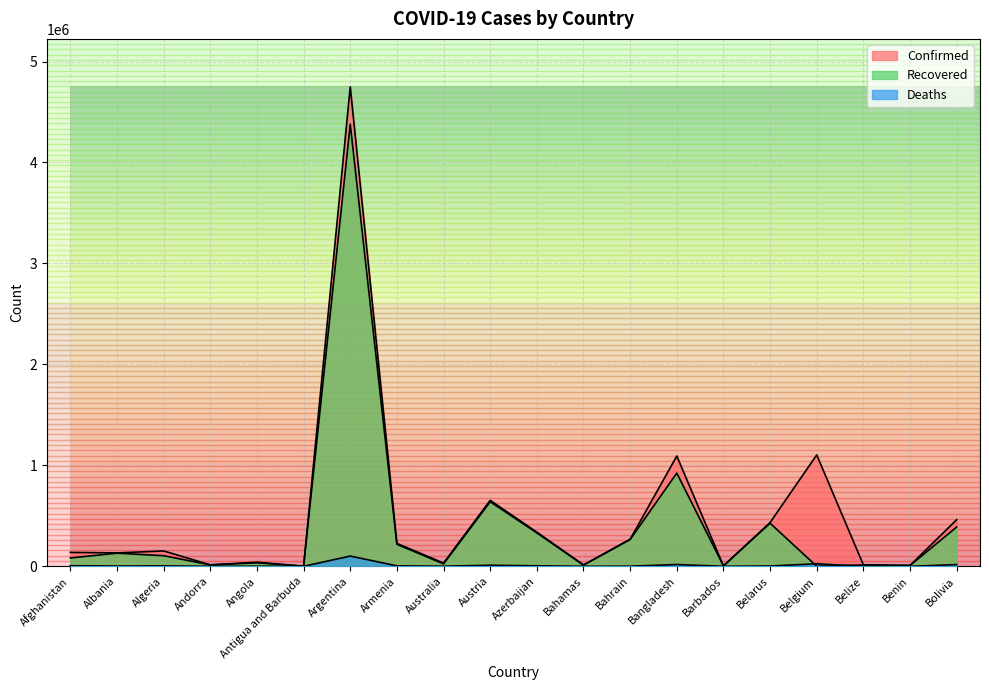

True or false: Deaths and Confirmed cross at least once.

False